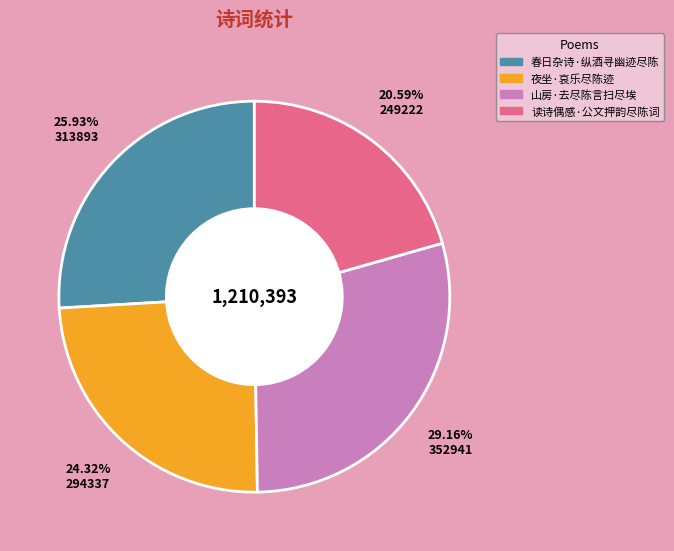

Between 夜坐·哀乐尽陈迹 and 春日杂诗·纵酒寻幽迹尽陈, which is larger?

春日杂诗·纵酒寻幽迹尽陈